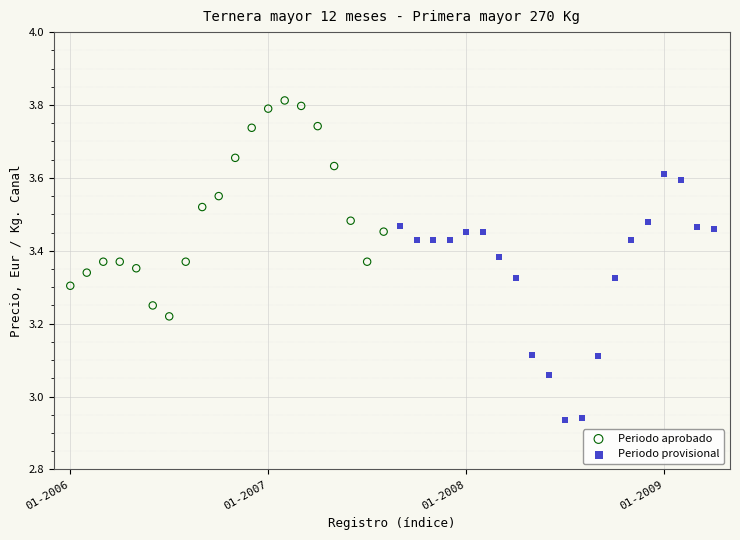

Which series reaches the minimum Y coordinate?

Periodo provisional